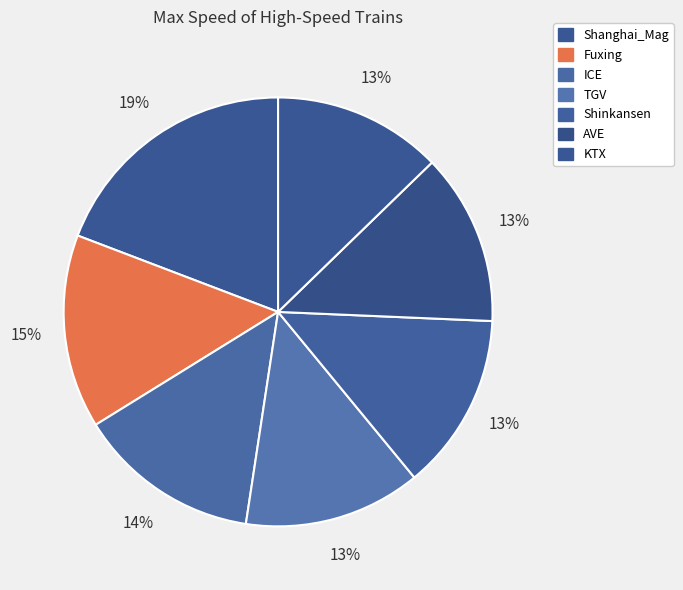

Which category has the biggest portion of the pie?

Shanghai_Mag